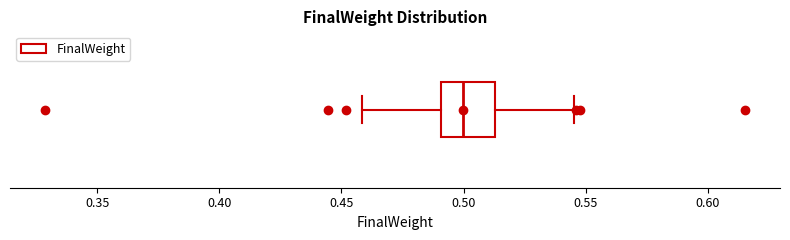

Transcribe this box plot: give where the median line is, the range the box spans, and where the two whiskers end, as read against the x-axis. The values are not printed on the chart, so give them approximately, as read against the axis.

median 0.500, box 0.490 to 0.515, whiskers 0.460 to 0.545